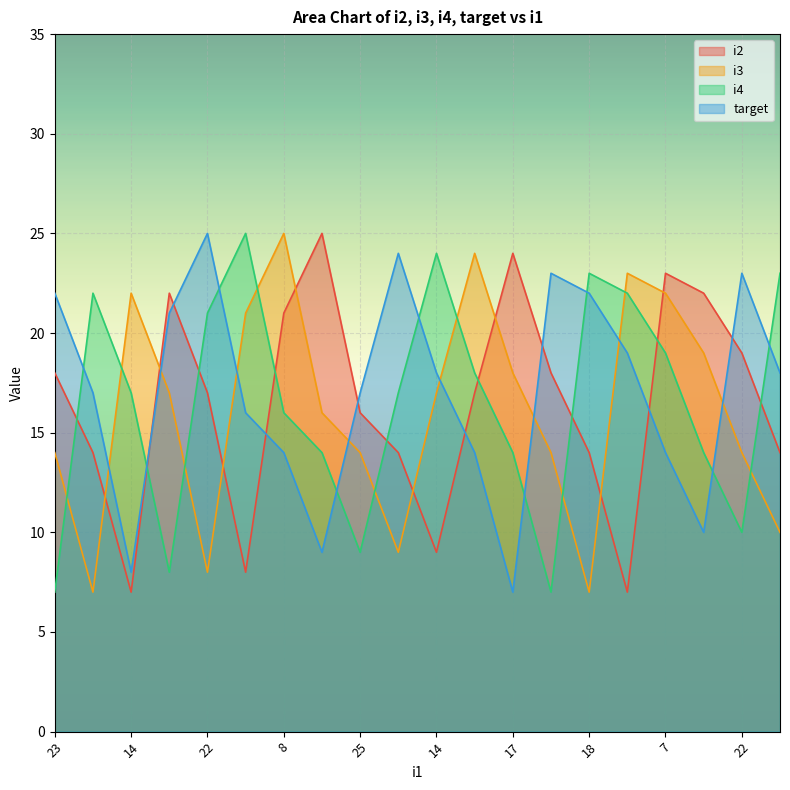

What is the label of the 7th point from the right?

24